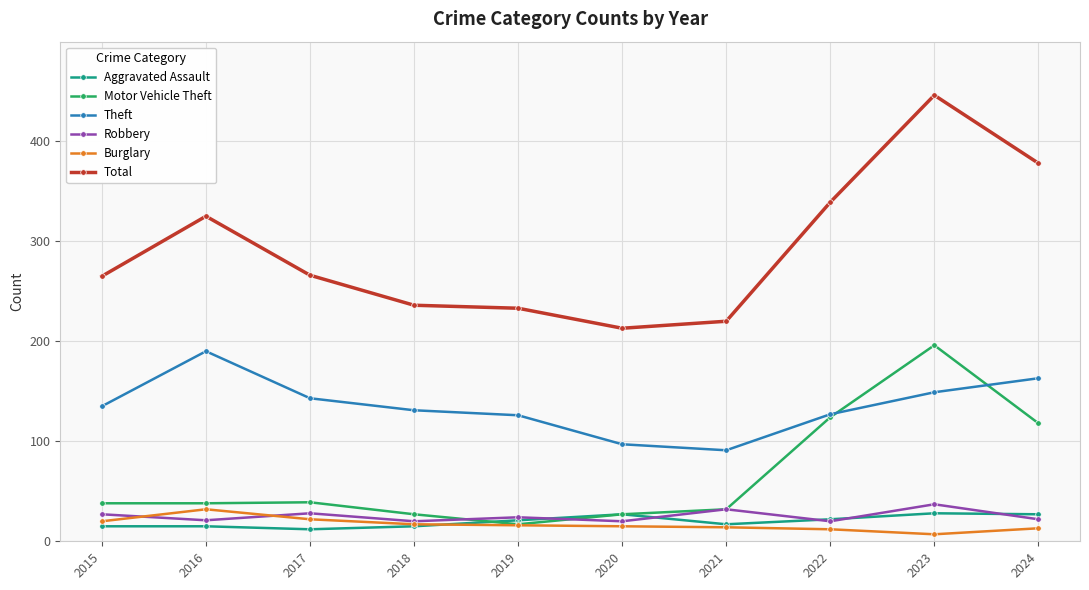

True or false: Aggravated Assault and Burglary cross at least once.

True